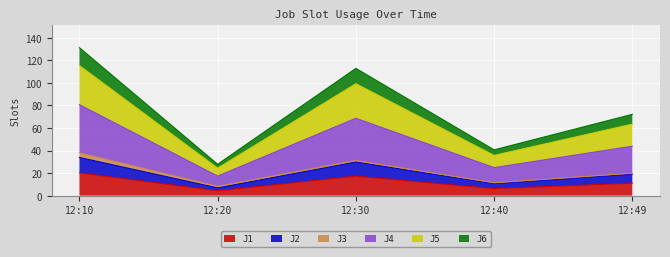

Does the chart display data point markers on the line(s)?

No